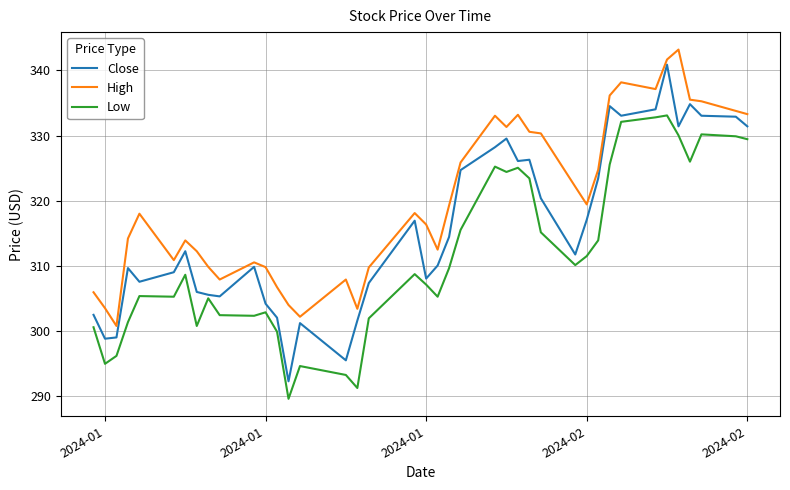

In Close, how many points are higher than both neighbors (excluding endpoints)?

10